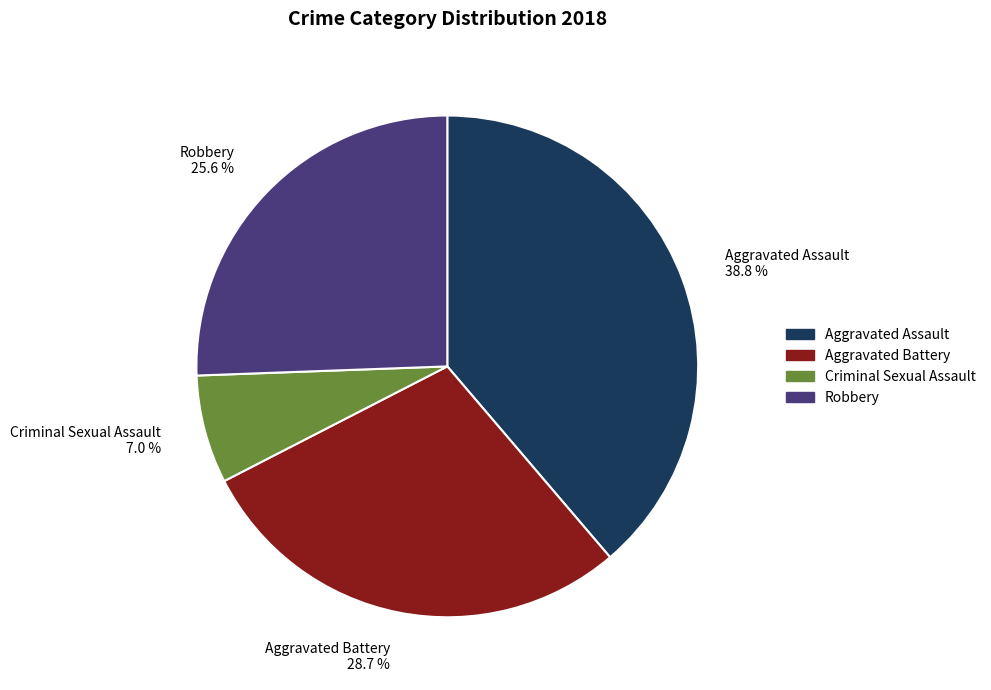

What is the ratio of the value at Robbery to the value at Aggravated Assault?

0.7